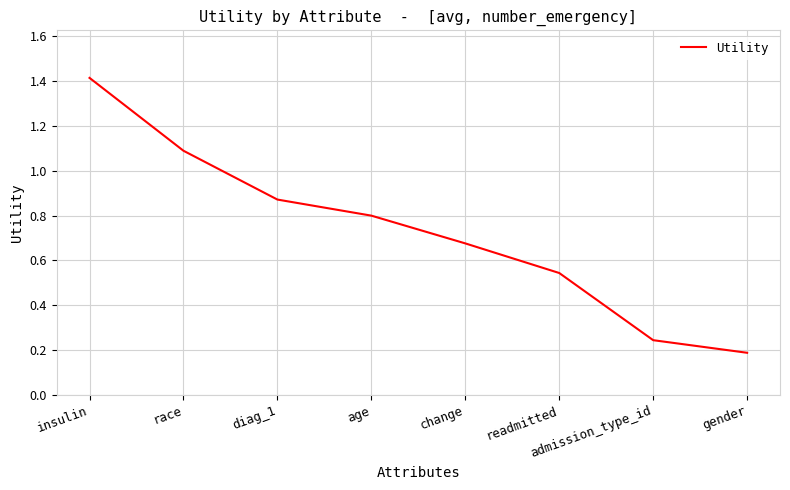

Rank the categories by value from highest to lowest.

insulin, race, diag_1, age, change, readmitted, admission_type_id, gender